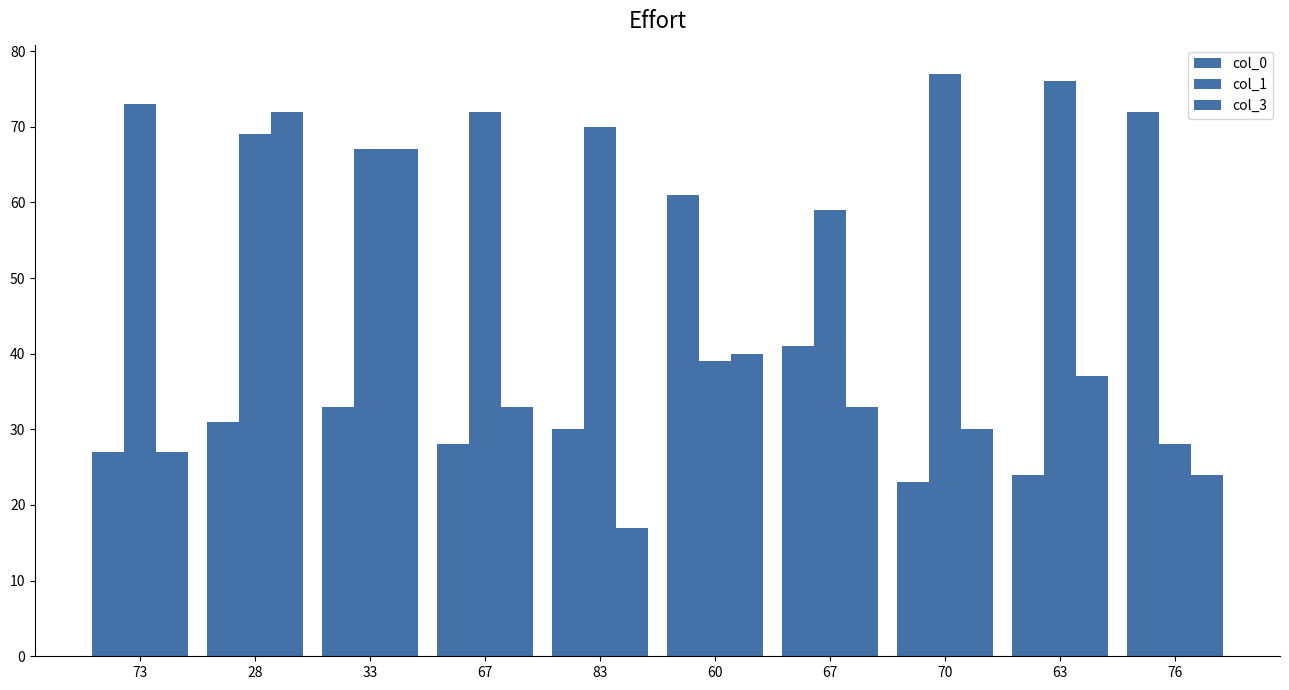

Does the chart contain any negative values?

No